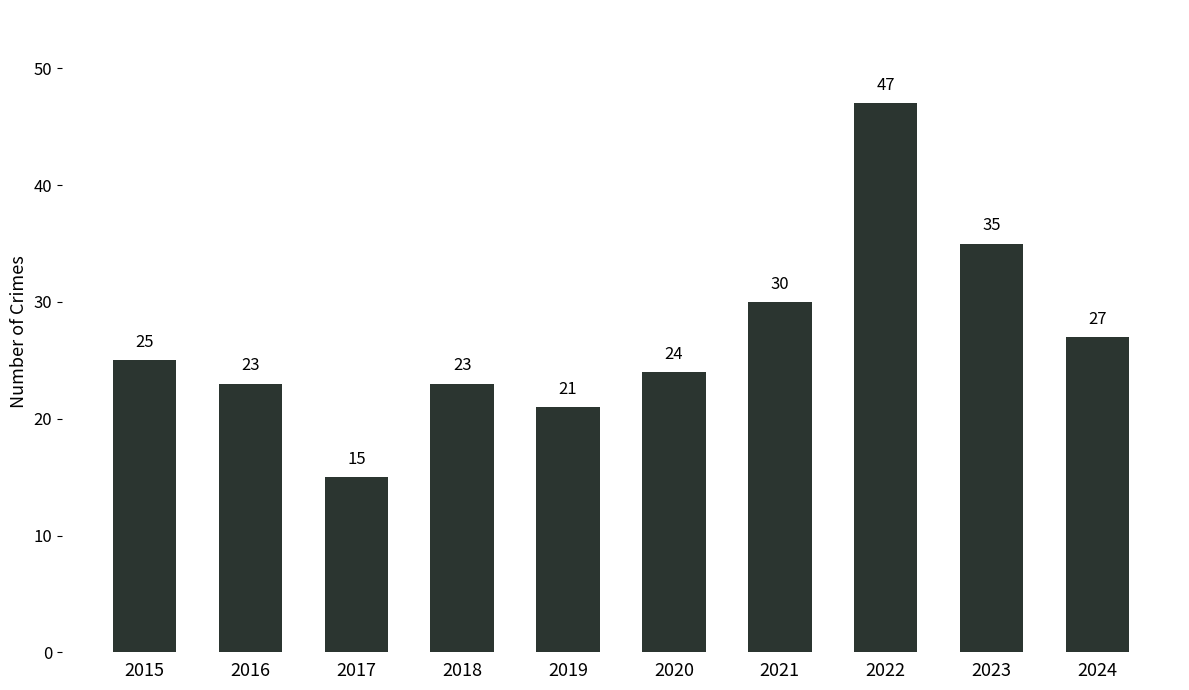

What is the average value?

27